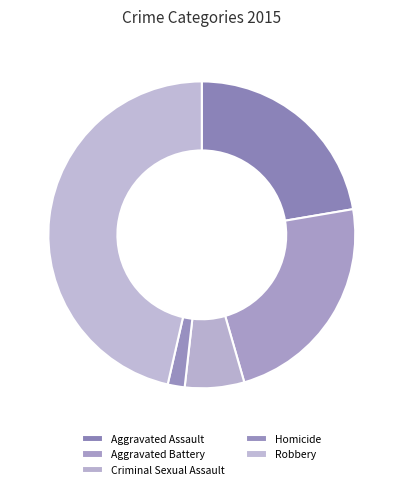

To the nearest percent, what is the difference between the Robbery and Criminal Sexual Assault slice percentages?

40%